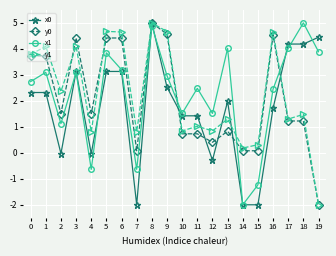

How many lines are shown in the chart?

4